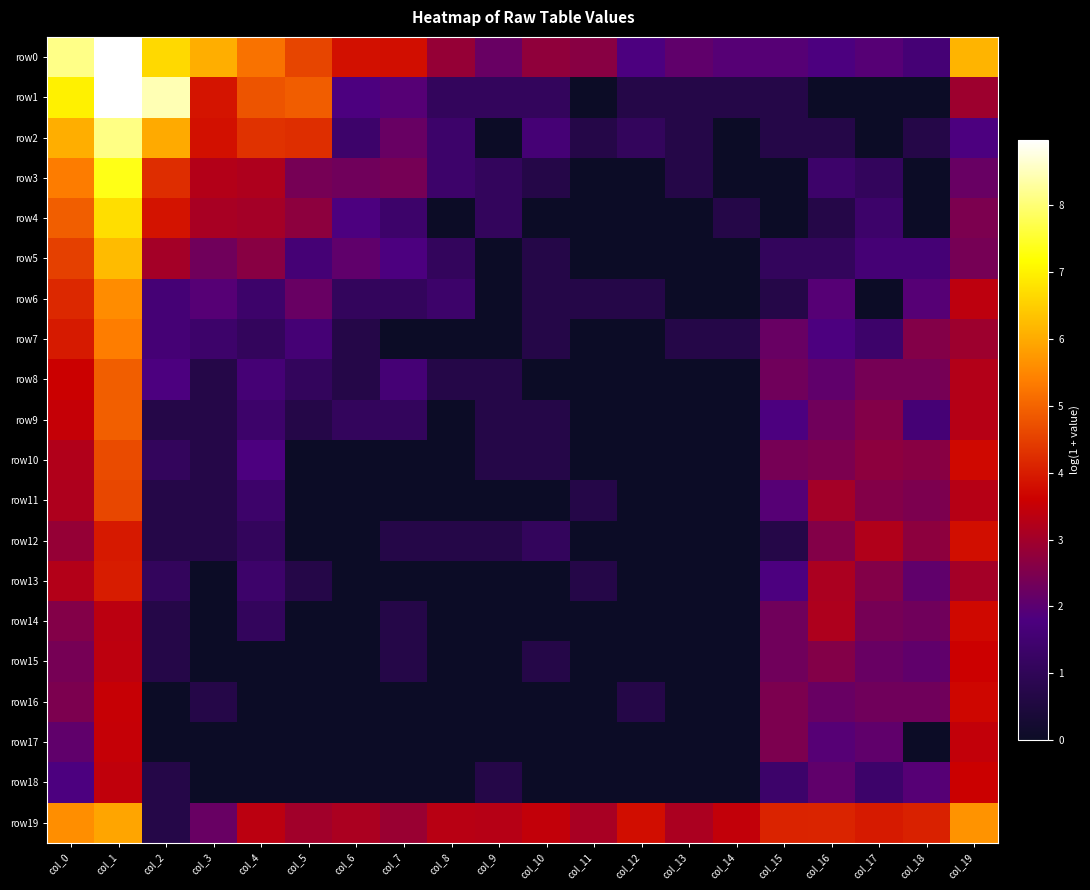

Reading right to left, list all the values displayed in this chart.

row0: col_19=6.1	col_18=1.6	col_17=1.9	col_16=1.8	col_15=1.9	col_14=1.9	col_13=2.1	col_12=1.8	col_11=2.6	col_10=2.8	col_9=2.2	col_8=2.8	col_7=3.8	col_6=3.8	col_5=4.6	col_4=5.2	col_3=6.0	col_2=6.7	col_1=10.2	col_0=8.1
row1: col_19=2.9	col_18=0.0	col_17=0.0	col_16=0.0	col_15=0.7	col_14=0.7	col_13=0.7	col_12=0.7	col_11=0.0	col_10=1.1	col_9=1.1	col_8=1.1	col_7=1.9	col_6=1.8	col_5=4.9	col_4=4.8	col_3=3.9	col_2=8.5	col_1=9.6	col_0=7.0
row2: col_19=1.8	col_18=0.7	col_17=0.0	col_16=0.7	col_15=0.7	col_14=0.0	col_13=0.7	col_12=1.1	col_11=0.7	col_10=1.6	col_9=0.0	col_8=1.4	col_7=2.2	col_6=1.4	col_5=4.3	col_4=4.3	col_3=3.8	col_2=6.0	col_1=8.1	col_0=6.0
row3: col_19=2.2	col_18=0.0	col_17=1.1	col_16=1.4	col_15=0.0	col_14=0.0	col_13=0.7	col_12=0.0	col_11=0.0	col_10=0.7	col_9=1.1	col_8=1.4	col_7=2.4	col_6=2.3	col_5=2.4	col_4=3.2	col_3=3.3	col_2=4.2	col_1=7.3	col_0=5.3
row4: col_19=2.5	col_18=0.0	col_17=1.4	col_16=0.7	col_15=0.0	col_14=0.7	col_13=0.0	col_12=0.0	col_11=0.0	col_10=0.0	col_9=1.1	col_8=0.0	col_7=1.4	col_6=1.8	col_5=2.7	col_4=3.0	col_3=3.1	col_2=3.9	col_1=6.7	col_0=4.9
row5: col_19=2.4	col_18=1.6	col_17=1.6	col_16=1.1	col_15=1.1	col_14=0.0	col_13=0.0	col_12=0.0	col_11=0.0	col_10=0.7	col_9=0.0	col_8=1.1	col_7=1.8	col_6=2.1	col_5=1.6	col_4=2.6	col_3=2.3	col_2=3.0	col_1=6.2	col_0=4.5
row6: col_19=3.4	col_18=1.9	col_17=0.0	col_16=1.9	col_15=0.7	col_14=0.0	col_13=0.0	col_12=0.7	col_11=0.7	col_10=0.7	col_9=0.0	col_8=1.4	col_7=1.1	col_6=1.1	col_5=2.2	col_4=1.4	col_3=1.9	col_2=1.6	col_1=5.6	col_0=4.2
row7: col_19=2.9	col_18=2.6	col_17=1.4	col_16=1.8	col_15=2.2	col_14=0.7	col_13=0.7	col_12=0.0	col_11=0.0	col_10=0.7	col_9=0.0	col_8=0.0	col_7=0.0	col_6=0.7	col_5=1.6	col_4=1.1	col_3=1.4	col_2=1.6	col_1=5.4	col_0=4.0
row8: col_19=3.3	col_18=2.4	col_17=2.4	col_16=2.1	col_15=2.3	col_14=0.0	col_13=0.0	col_12=0.0	col_11=0.0	col_10=0.0	col_9=0.7	col_8=0.7	col_7=1.6	col_6=0.7	col_5=1.1	col_4=1.6	col_3=0.7	col_2=1.8	col_1=4.9	col_0=3.6
row9: col_19=3.3	col_18=1.6	col_17=2.6	col_16=2.3	col_15=1.8	col_14=0.0	col_13=0.0	col_12=0.0	col_11=0.0	col_10=0.7	col_9=0.7	col_8=0.0	col_7=1.1	col_6=1.1	col_5=0.7	col_4=1.4	col_3=0.7	col_2=0.7	col_1=4.9	col_0=3.5
row10: col_19=3.7	col_18=2.6	col_17=2.7	col_16=2.5	col_15=2.4	col_14=0.0	col_13=0.0	col_12=0.0	col_11=0.0	col_10=0.7	col_9=0.7	col_8=0.0	col_7=0.0	col_6=0.0	col_5=0.0	col_4=1.8	col_3=0.7	col_2=1.1	col_1=4.7	col_0=3.2
row11: col_19=3.3	col_18=2.5	col_17=2.6	col_16=3.0	col_15=1.9	col_14=0.0	col_13=0.0	col_12=0.0	col_11=0.7	col_10=0.0	col_9=0.0	col_8=0.0	col_7=0.0	col_6=0.0	col_5=0.0	col_4=1.4	col_3=0.7	col_2=0.7	col_1=4.6	col_0=3.2
row12: col_19=3.8	col_18=2.7	col_17=3.2	col_16=2.6	col_15=0.7	col_14=0.0	col_13=0.0	col_12=0.0	col_11=0.0	col_10=1.1	col_9=0.7	col_8=0.7	col_7=0.7	col_6=0.0	col_5=0.0	col_4=1.1	col_3=0.7	col_2=0.7	col_1=4.0	col_0=2.8
row13: col_19=3.0	col_18=2.1	col_17=2.6	col_16=3.1	col_15=1.8	col_14=0.0	col_13=0.0	col_12=0.0	col_11=0.7	col_10=0.0	col_9=0.0	col_8=0.0	col_7=0.0	col_6=0.0	col_5=0.7	col_4=1.4	col_3=0.0	col_2=1.1	col_1=4.0	col_0=3.3
row14: col_19=3.7	col_18=2.3	col_17=2.4	col_16=3.2	col_15=2.3	col_14=0.0	col_13=0.0	col_12=0.0	col_11=0.0	col_10=0.0	col_9=0.0	col_8=0.0	col_7=0.7	col_6=0.0	col_5=0.0	col_4=1.1	col_3=0.0	col_2=0.7	col_1=3.4	col_0=2.6
row15: col_19=3.6	col_18=2.1	col_17=2.2	col_16=2.6	col_15=2.3	col_14=0.0	col_13=0.0	col_12=0.0	col_11=0.0	col_10=0.7	col_9=0.0	col_8=0.0	col_7=0.7	col_6=0.0	col_5=0.0	col_4=0.0	col_3=0.0	col_2=0.7	col_1=3.4	col_0=2.4
row16: col_19=3.7	col_18=2.3	col_17=2.3	col_16=2.2	col_15=2.5	col_14=0.0	col_13=0.0	col_12=0.7	col_11=0.0	col_10=0.0	col_9=0.0	col_8=0.0	col_7=0.0	col_6=0.0	col_5=0.0	col_4=0.0	col_3=0.7	col_2=0.0	col_1=3.5	col_0=2.5
row17: col_19=3.5	col_18=0.0	col_17=2.1	col_16=1.9	col_15=2.5	col_14=0.0	col_13=0.0	col_12=0.0	col_11=0.0	col_10=0.0	col_9=0.0	col_8=0.0	col_7=0.0	col_6=0.0	col_5=0.0	col_4=0.0	col_3=0.0	col_2=0.0	col_1=3.5	col_0=2.1
row18: col_19=3.6	col_18=1.9	col_17=1.4	col_16=2.1	col_15=1.4	col_14=0.0	col_13=0.0	col_12=0.0	col_11=0.0	col_10=0.0	col_9=0.7	col_8=0.0	col_7=0.0	col_6=0.0	col_5=0.0	col_4=0.0	col_3=0.0	col_2=0.7	col_1=3.4	col_0=1.8
row19: col_19=5.7	col_18=4.1	col_17=4.0	col_16=4.1	col_15=4.1	col_14=3.5	col_13=3.1	col_12=3.8	col_11=3.1	col_10=3.5	col_9=3.3	col_8=3.3	col_7=2.9	col_6=3.1	col_5=3.0	col_4=3.4	col_3=2.2	col_2=0.7	col_1=5.9	col_0=5.6